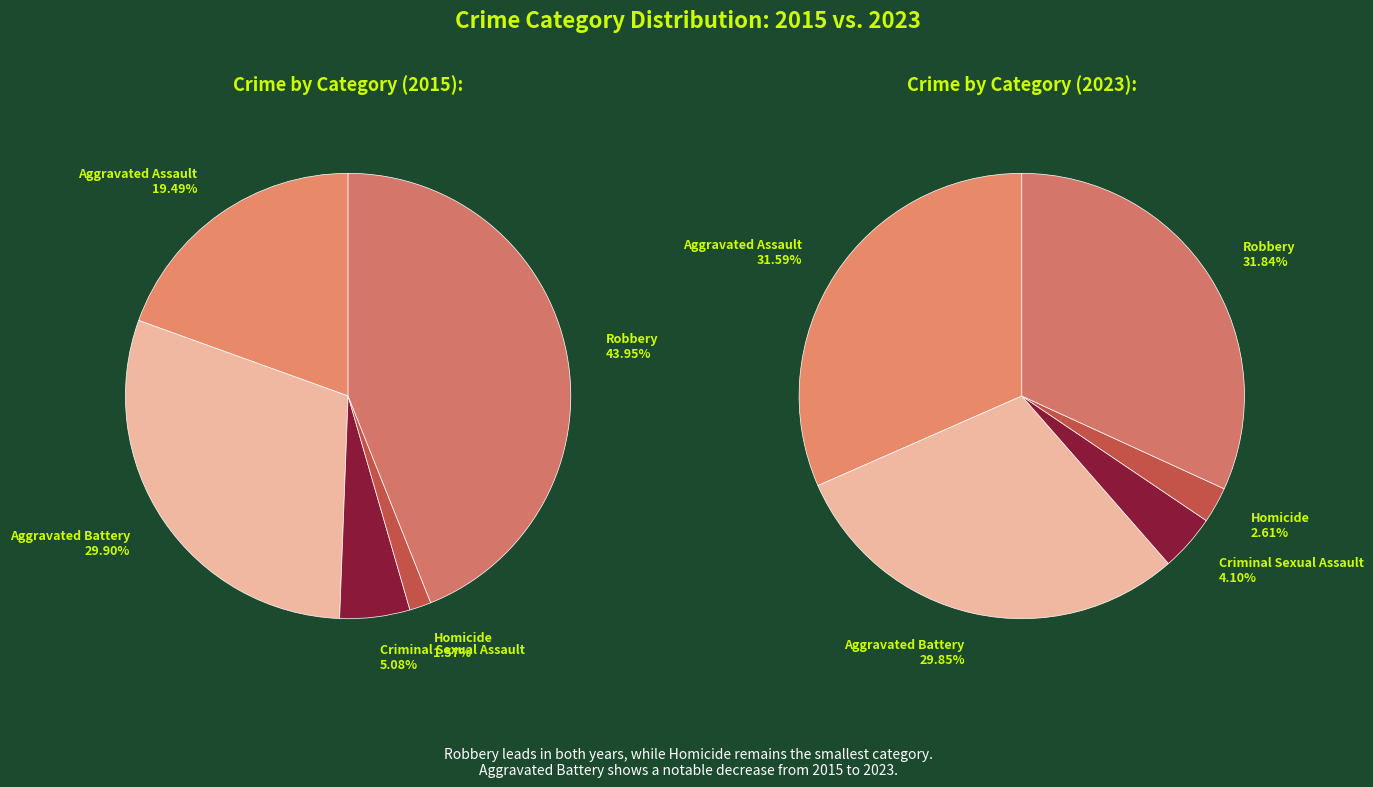

Combined, what portion of the pie is Aggravated Assault and Robbery?

63.4%